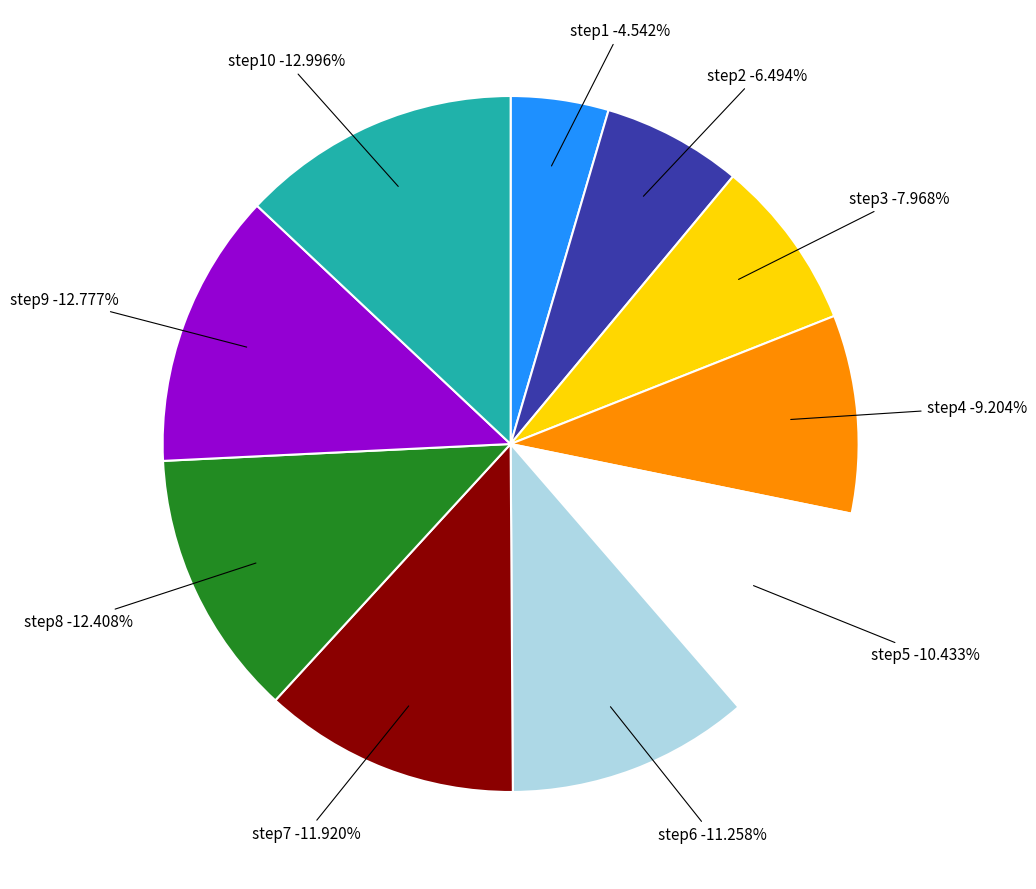

What is the total percentage of step6 and step1?

15.8%